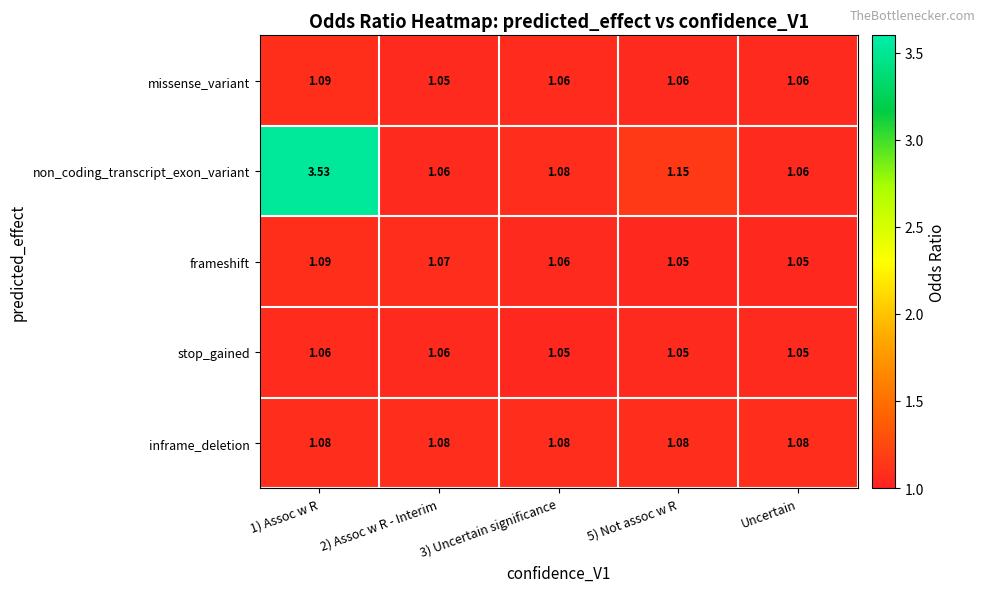

Which series has the largest range (max minus min)?

non_coding_transcript_exon_variant